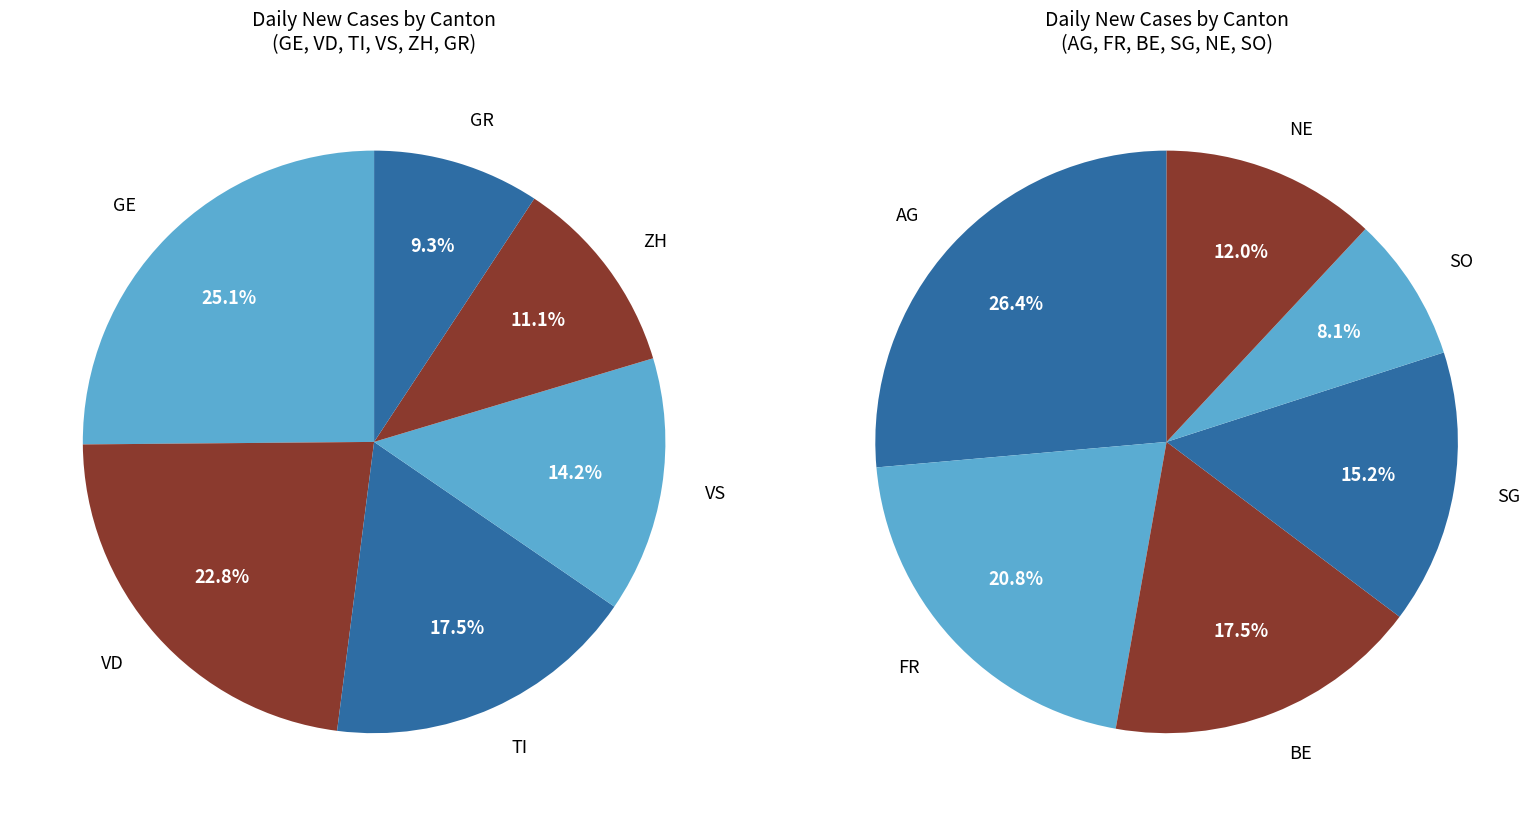

What is the ratio of the value at GR to the value at VS?

0.7